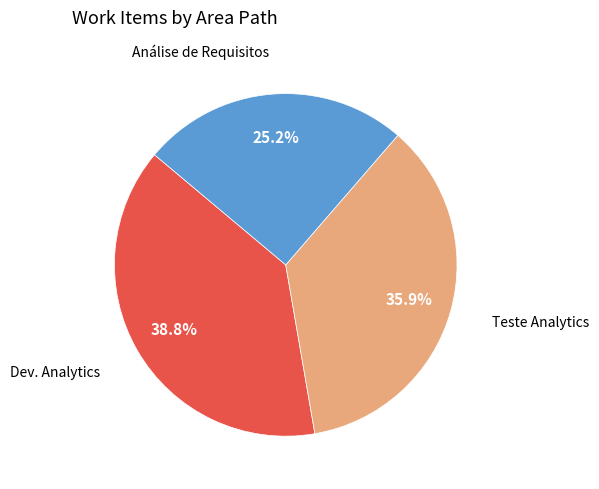

To the nearest percent, what is the difference between the largest and smallest slice percentages?

14%